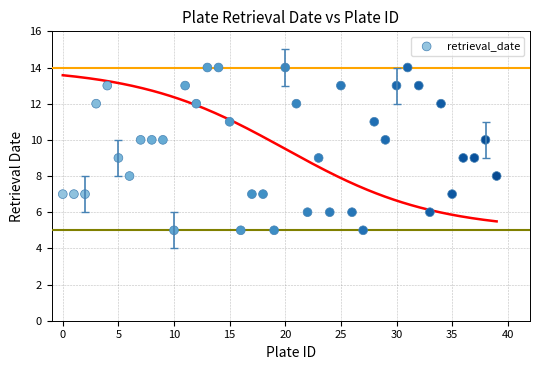

What is the range of Y values (max minus min)?

9